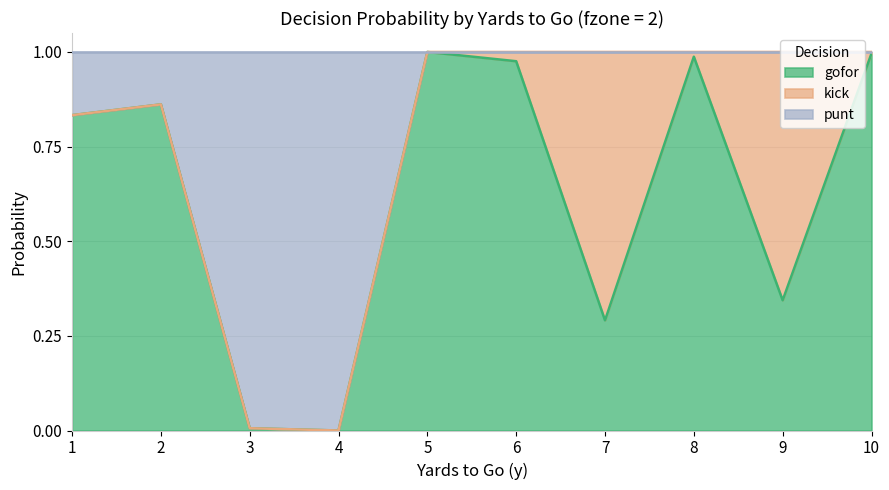

True or false: gofor has more than 1 points higher than both neighbors.

True